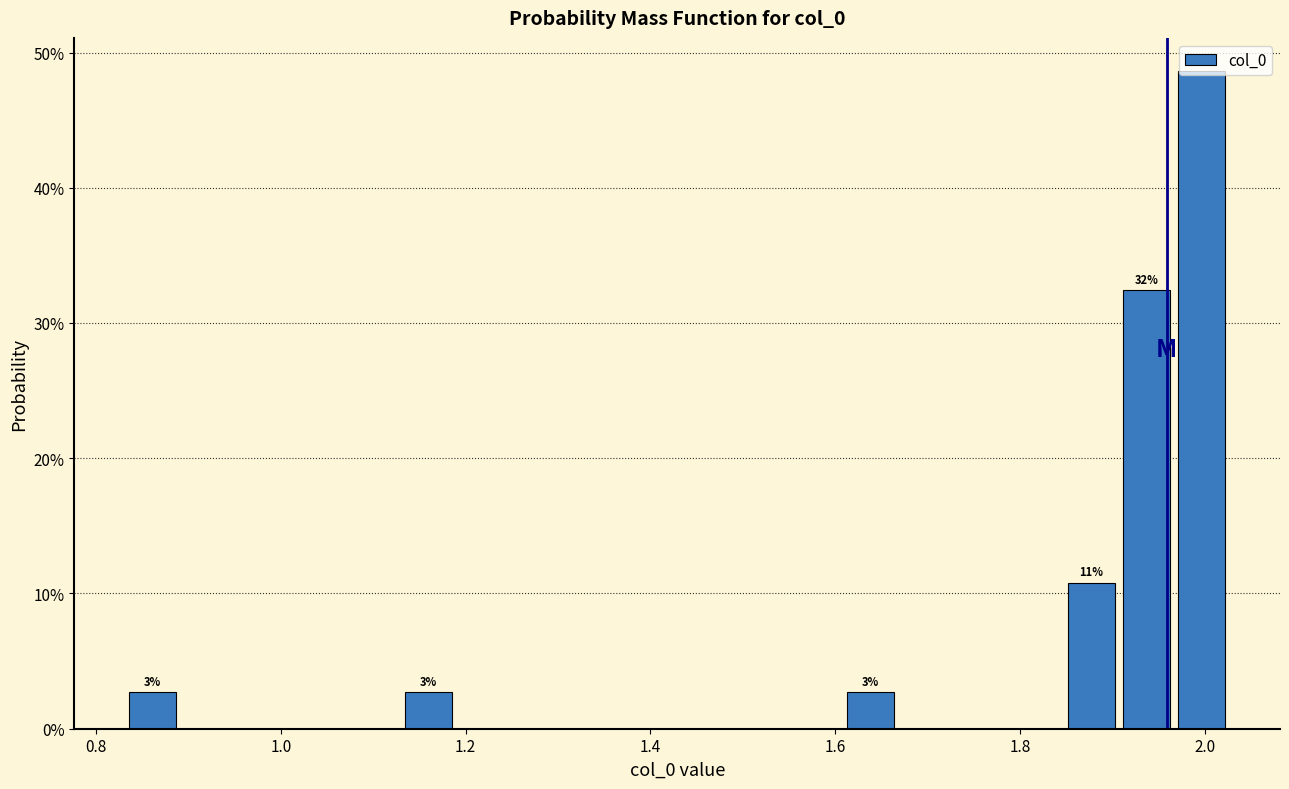

Read against the x-axis, roughly where is the centre of the tallest bar?

2.00